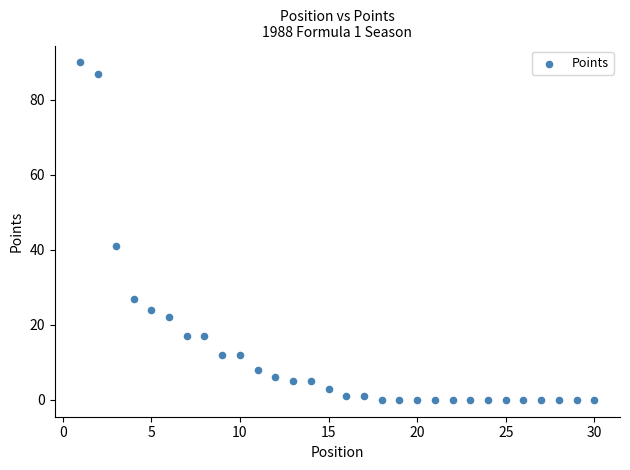

What Y value in the scatter plot is closest to 45?

41